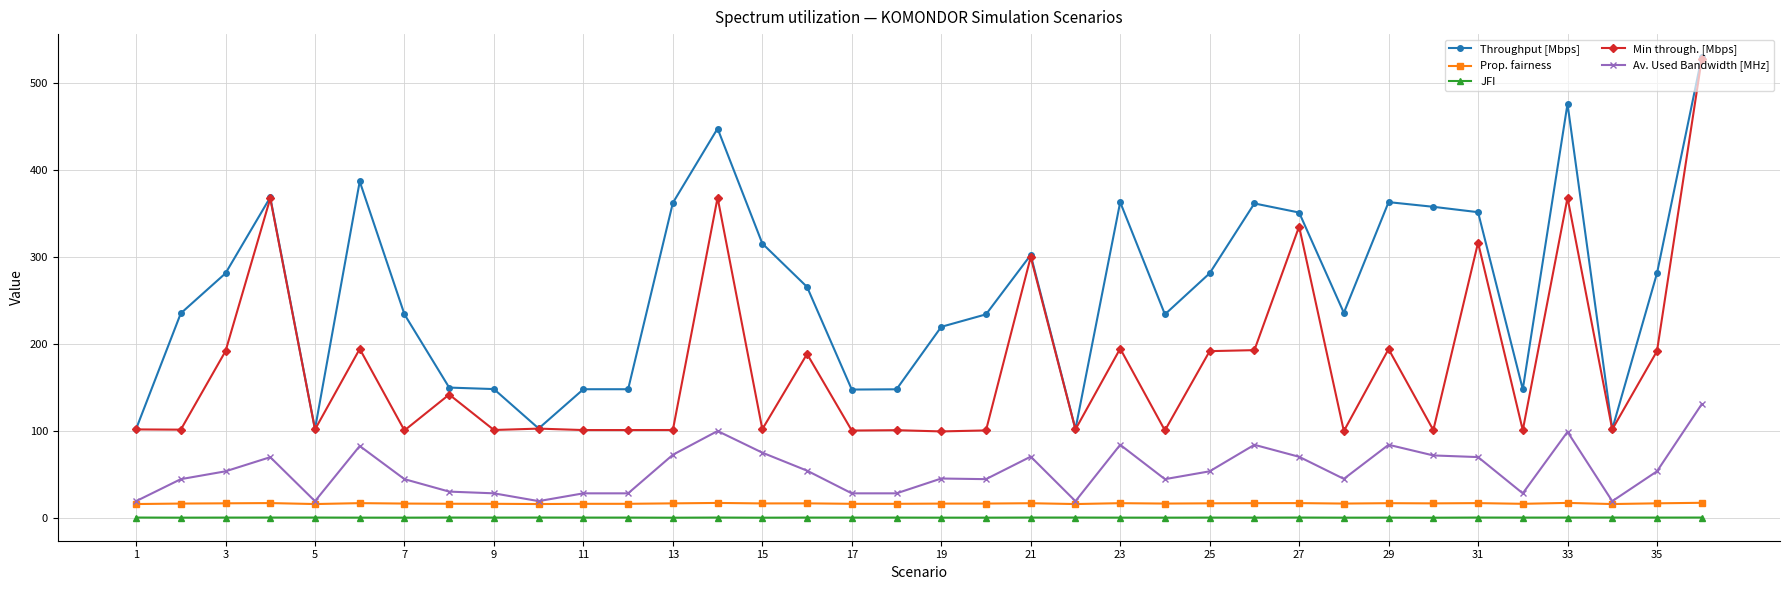

What is the value of the Av. Used Bandwidth [MHz] point at the 9th from the left?

28.3